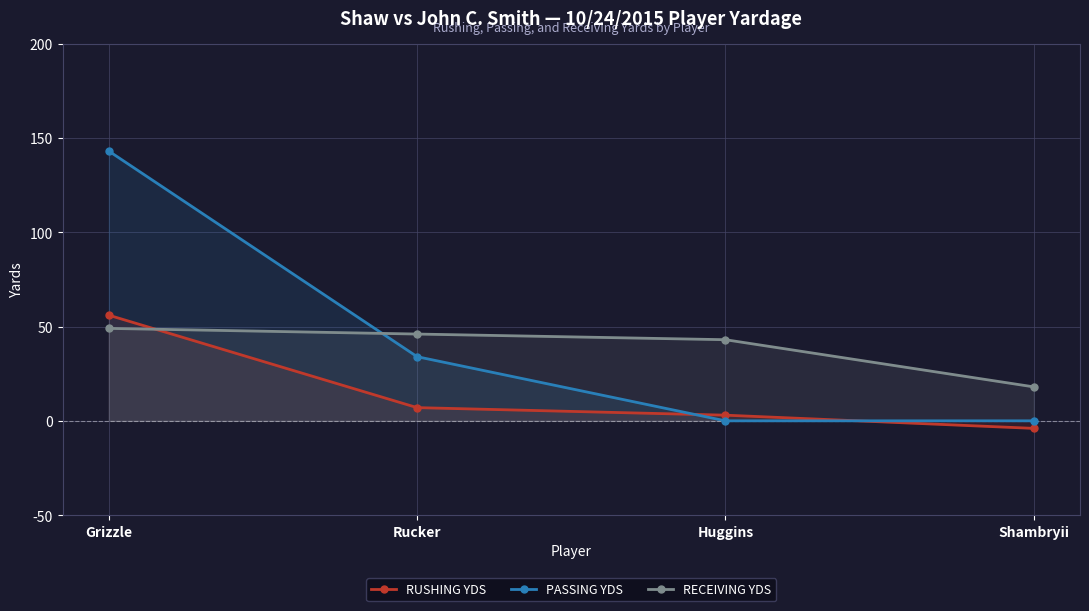

Reading left to right, list all the values displayed in this chart.

RUSHING YDS: 56	7	3	-4
PASSING YDS: 143	34	0	0
RECEIVING YDS: 49	46	43	18